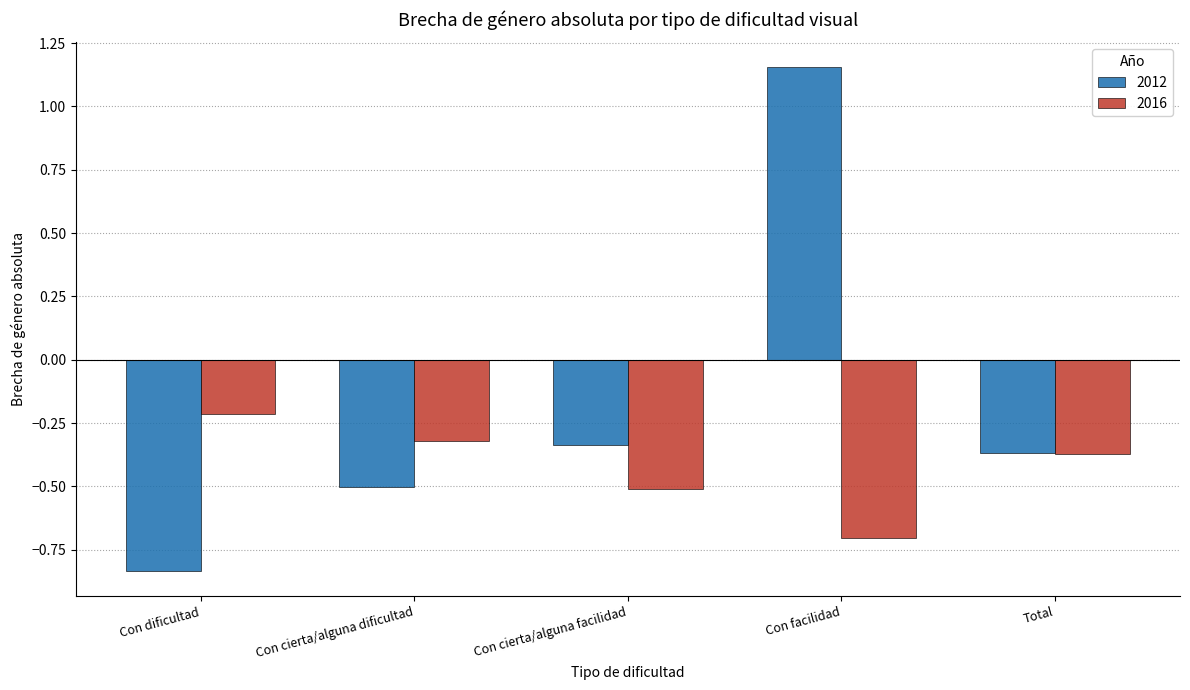

At how many categories does at least one series exceed 0?

1